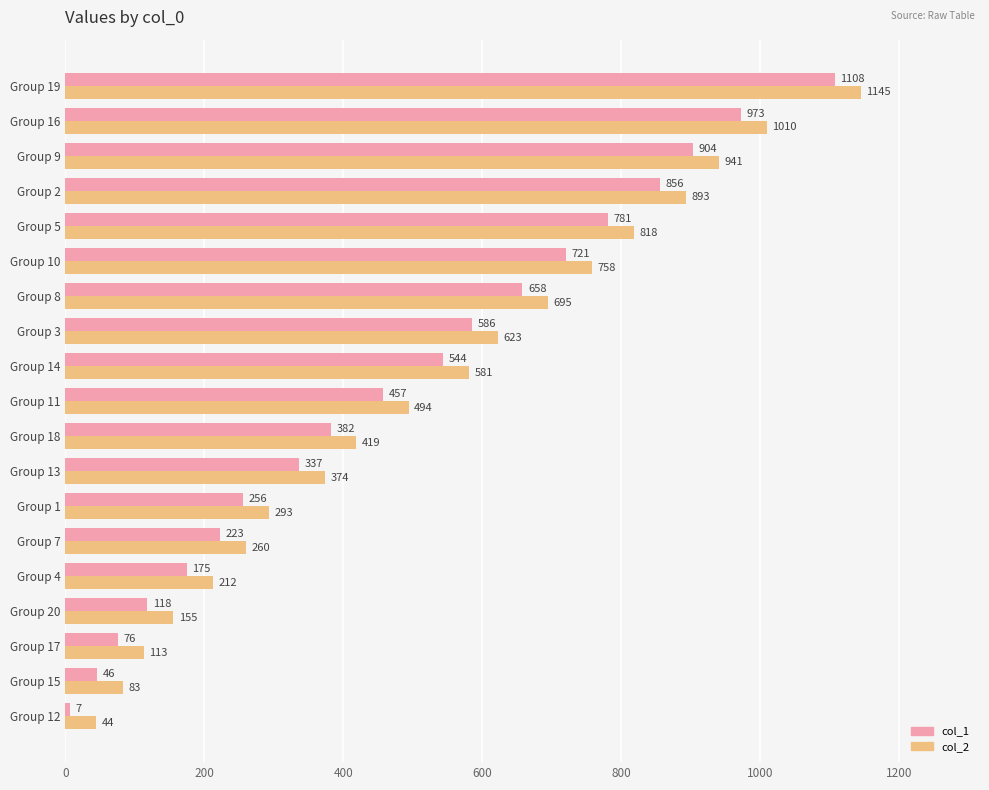

At how many categories does at least one series exceed 698?

6